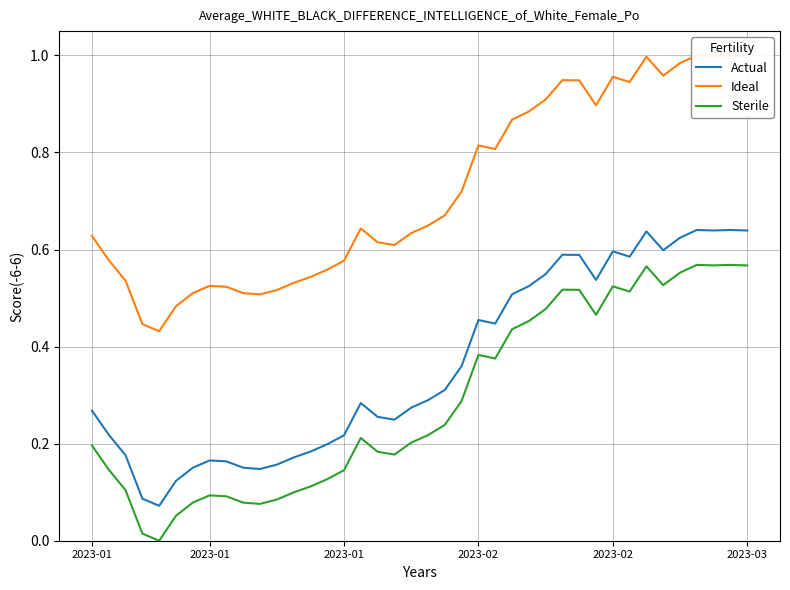

Between 18 and 12, which is larger?

18